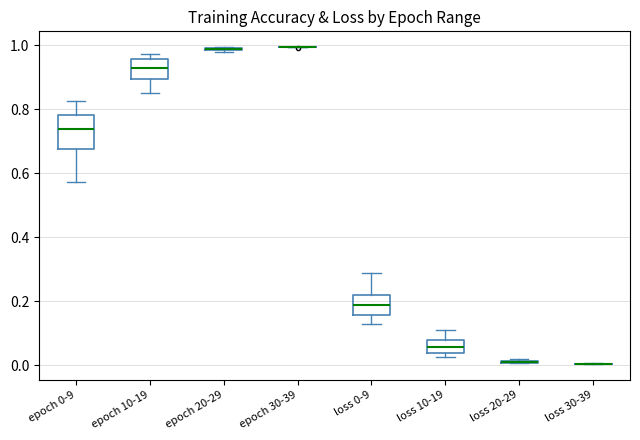

Reading left to right, read every box against the y-axis: the position of its median line, the range the box covers, and the ends of its whiskers. The values are not printed on the chart, so give them approximately, as read against the axis.

epoch 0-9: median 0.74, box 0.68 to 0.78, whiskers 0.58 to 0.82
epoch 10-19: median 0.94, box 0.90 to 0.96, whiskers 0.84 to 0.98
epoch 20-29: box collapsed to a line at 1.00, whiskers 0.98 to 1.00
epoch 30-39: box collapsed to a line at 1.00, whiskers 1.00 to 1.00
loss 0-9: median 0.18, box 0.16 to 0.22, whiskers 0.12 to 0.28
loss 10-19: median 0.06, box 0.04 to 0.08, whiskers 0.02 to 0.10
loss 20-29: box collapsed to a line at 0.02, whiskers 0.00 to 0.02
loss 30-39: box collapsed to a line at 0.00, whiskers 0.00 to 0.00